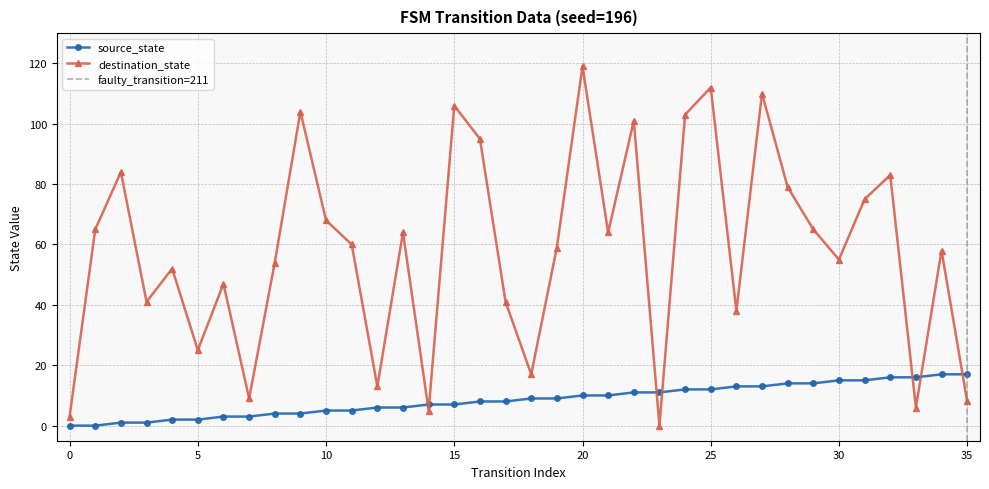

What is the difference between the source_state values at 19 and 26?

4